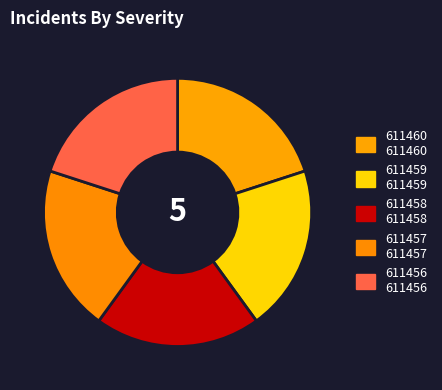

Count the number of slices in the pie.

5